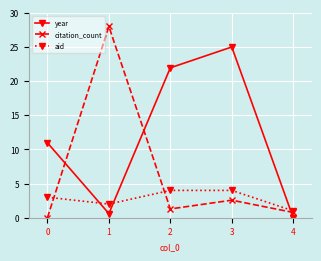

How many values in the aid series are below 3?

2